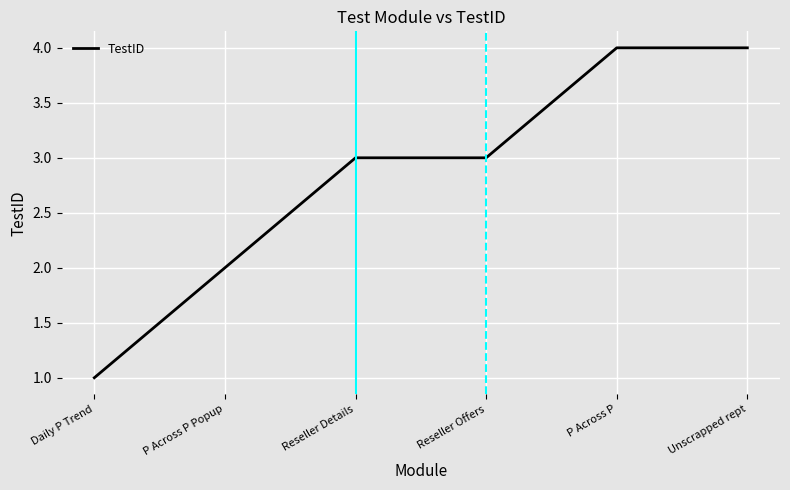

What is the average value?

3